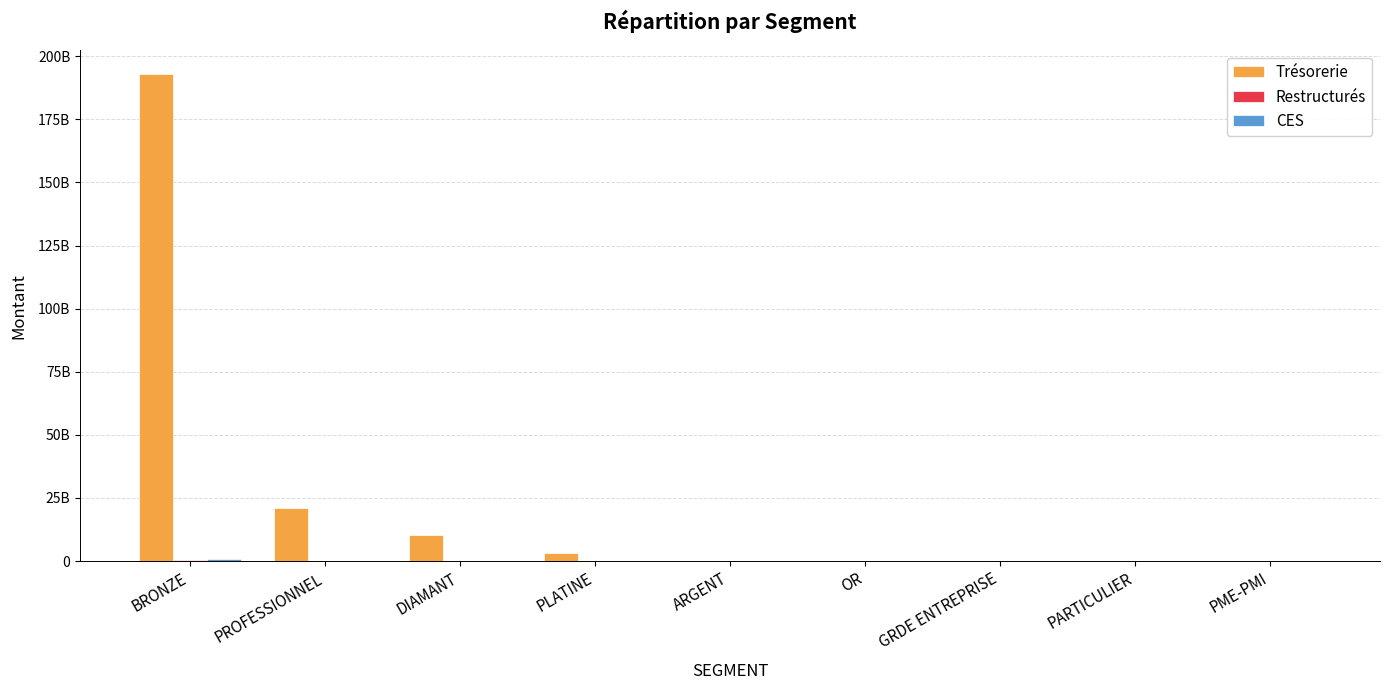

What is the total value across all series at PLATINE?

3094754654